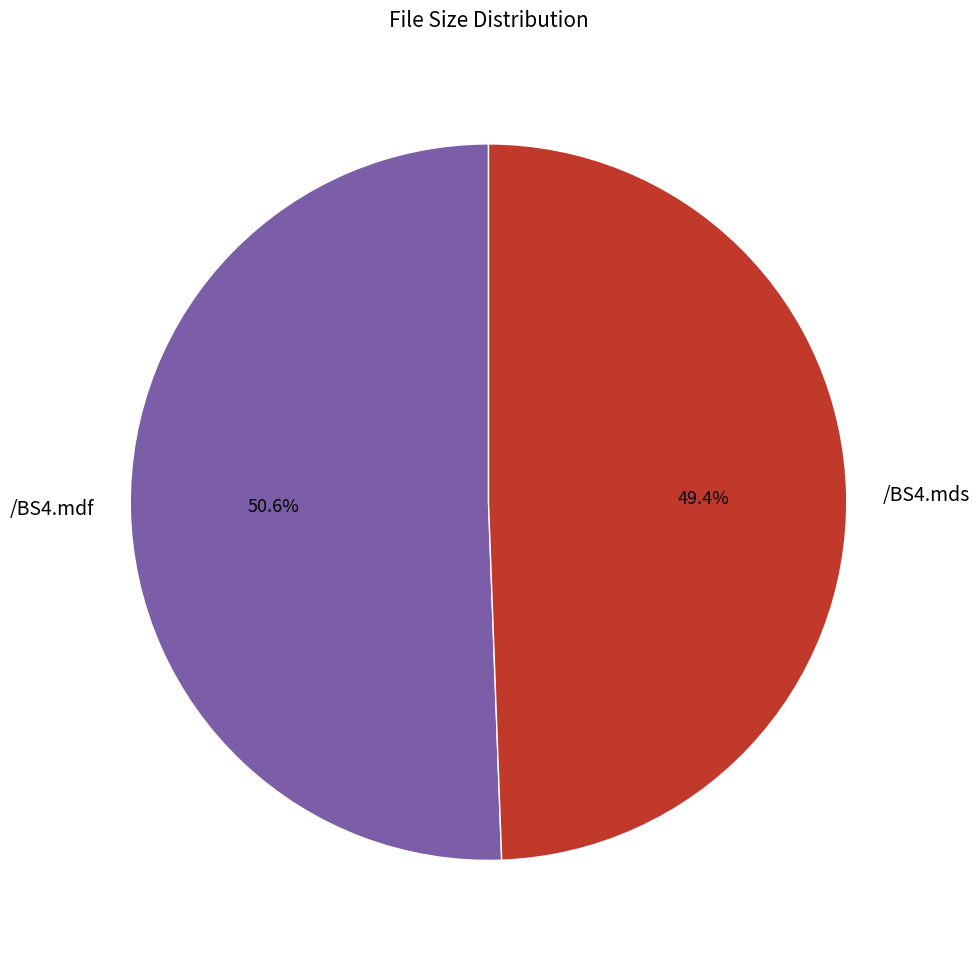

Combined, do /BS4.mdf and /BS4.mds account for over 50%?

Yes